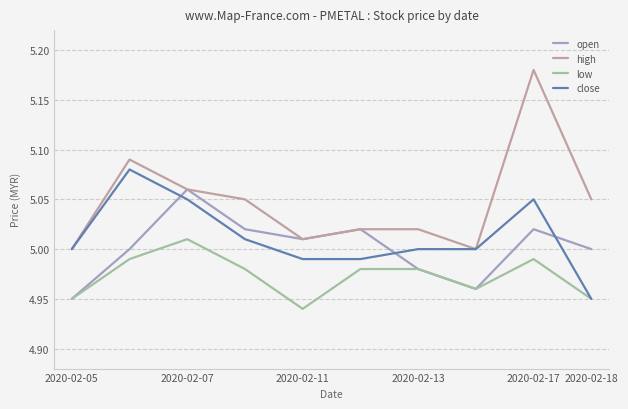

Rank the series by their maximum value, from highest to lowest.

high, close, open, low